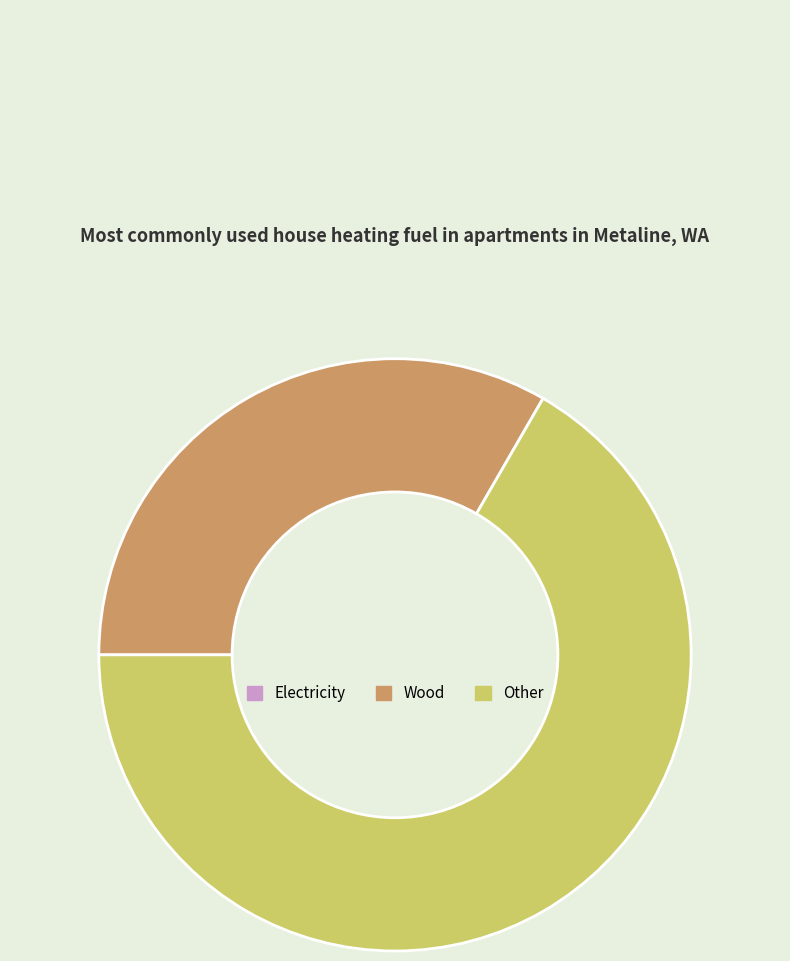

Does any single category account for the majority?

Yes